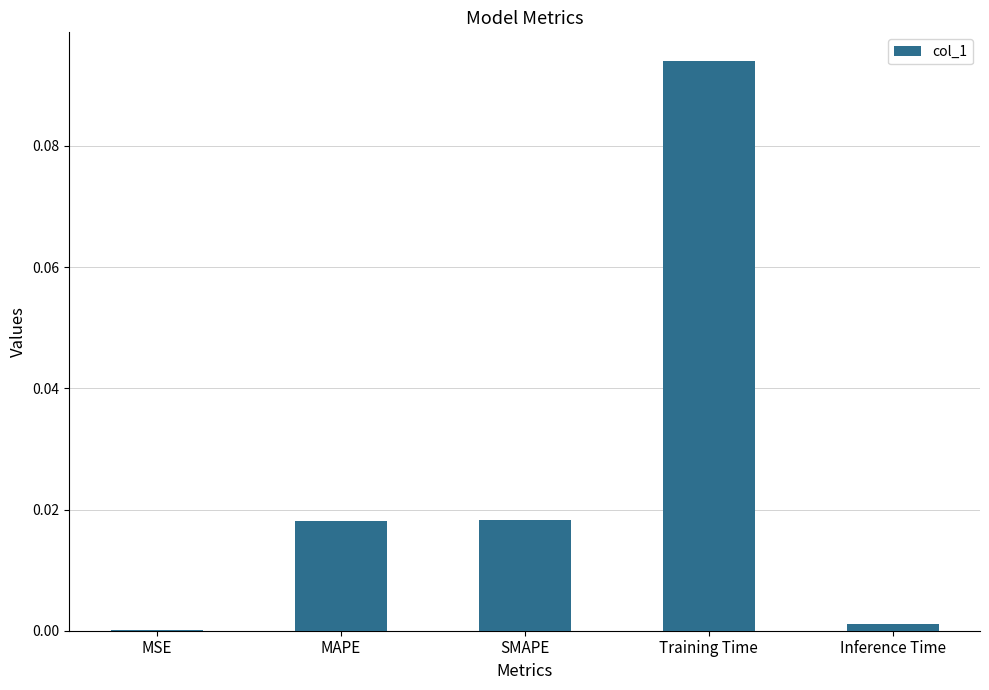

Which label corresponds to the largest value in the chart?

Training Time